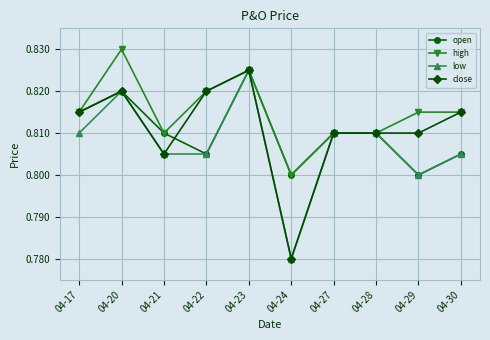

Which category has the highest value in the close series?

04-23